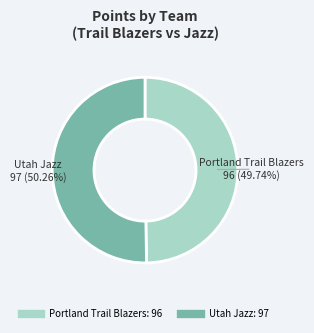

Is there a majority slice in this chart?

Yes